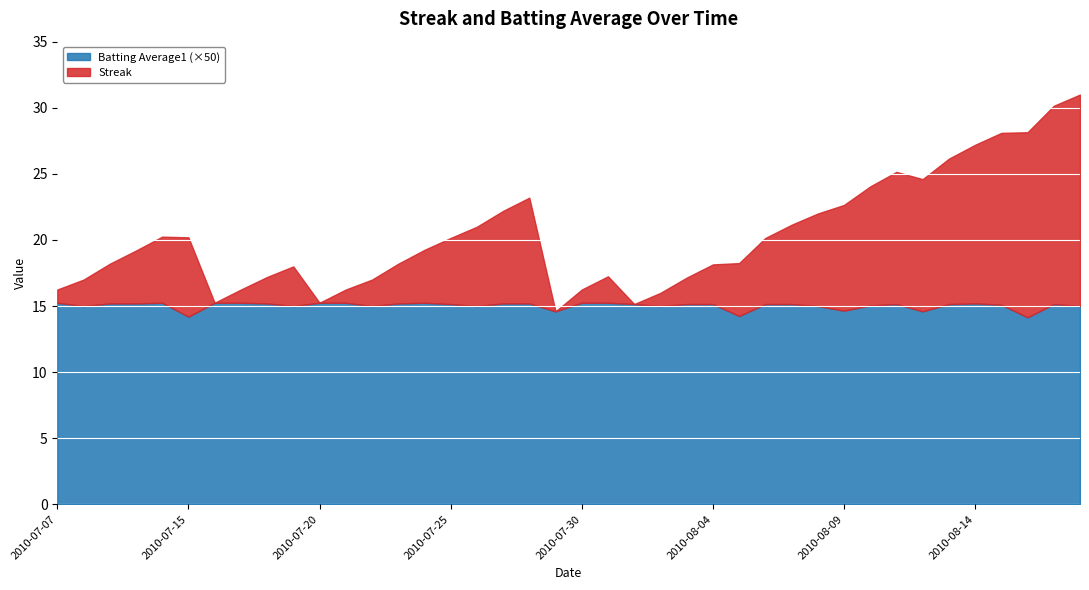

Is it true that Batting Average1 (×50) equals 23.9 at 2010-07-30?

False